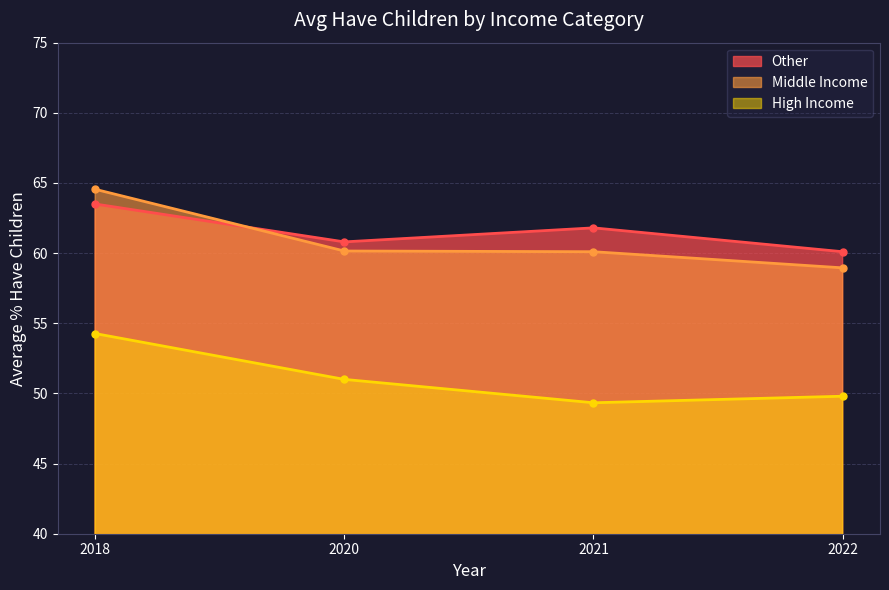

What is the maximum value shown in the chart?

64.5